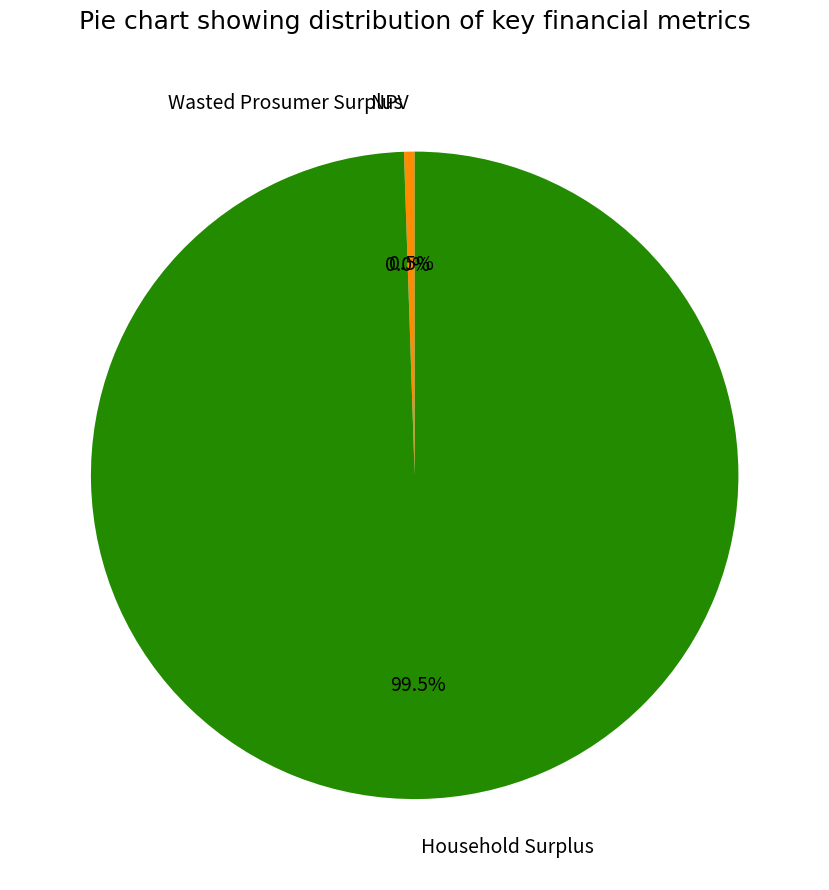

What is the ratio of the value at Household Surplus to the value at NPV?

189.6